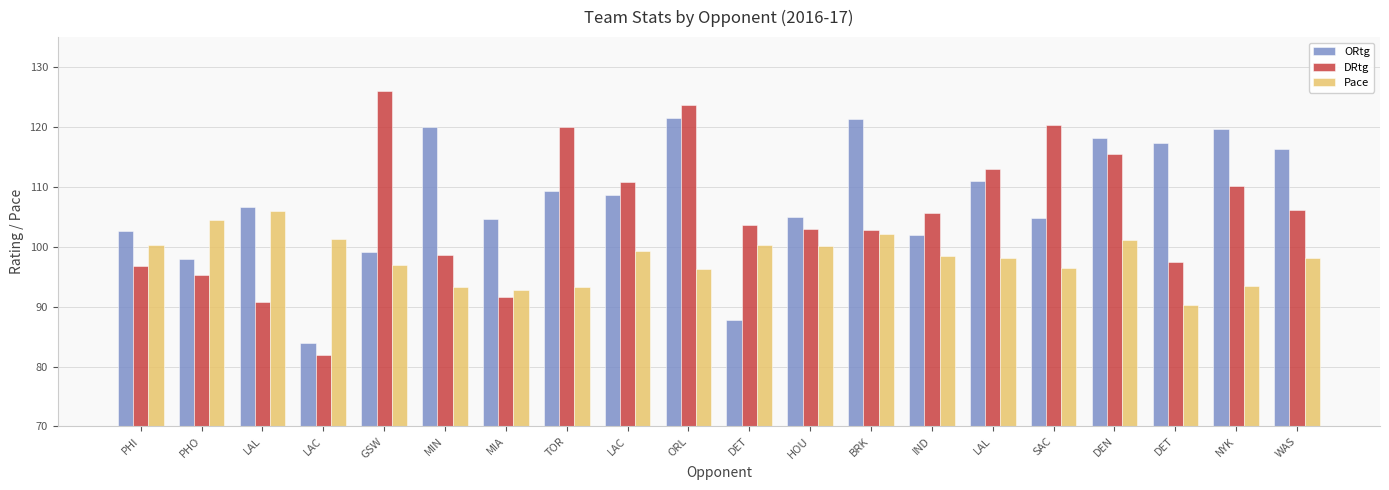

What value does the Pace series have at LAL?

98.2